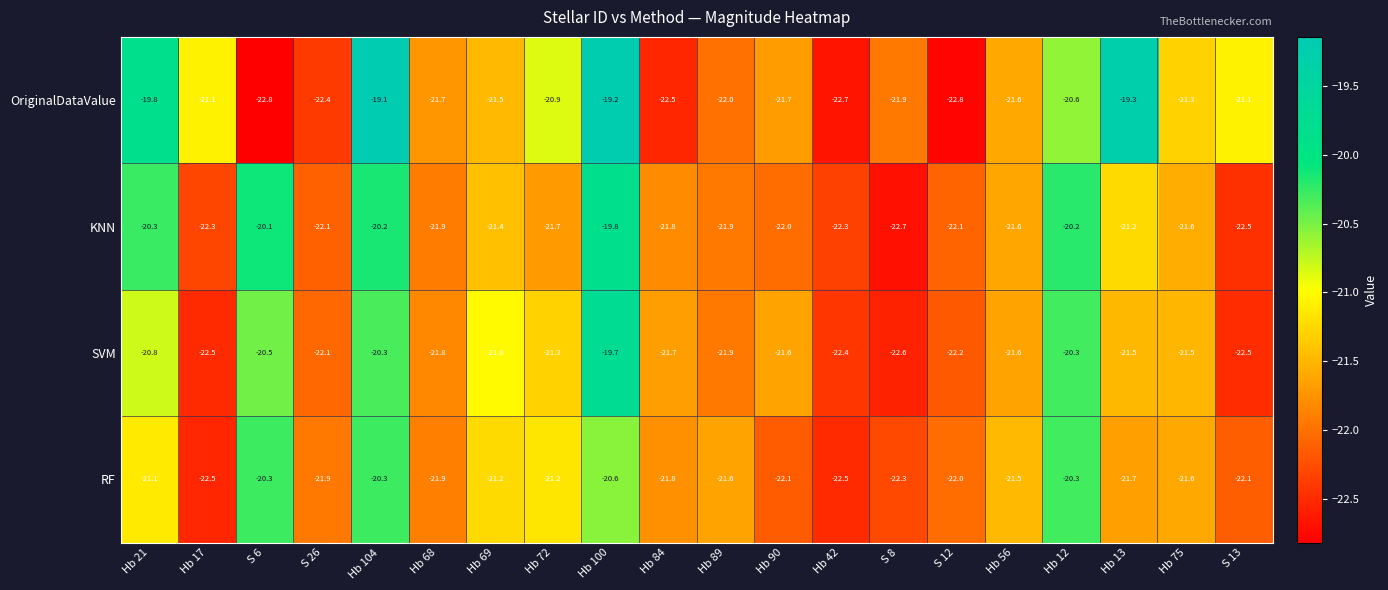

At which label is SVM closest to -21?

Hb 69